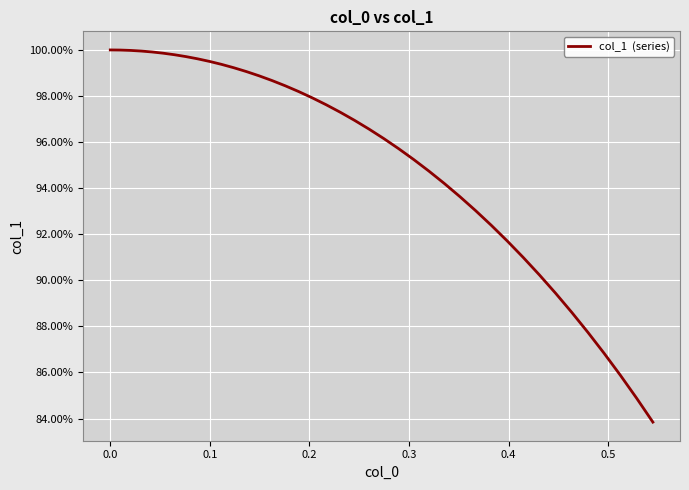

Is this an area chart (filled region under the line)?

No